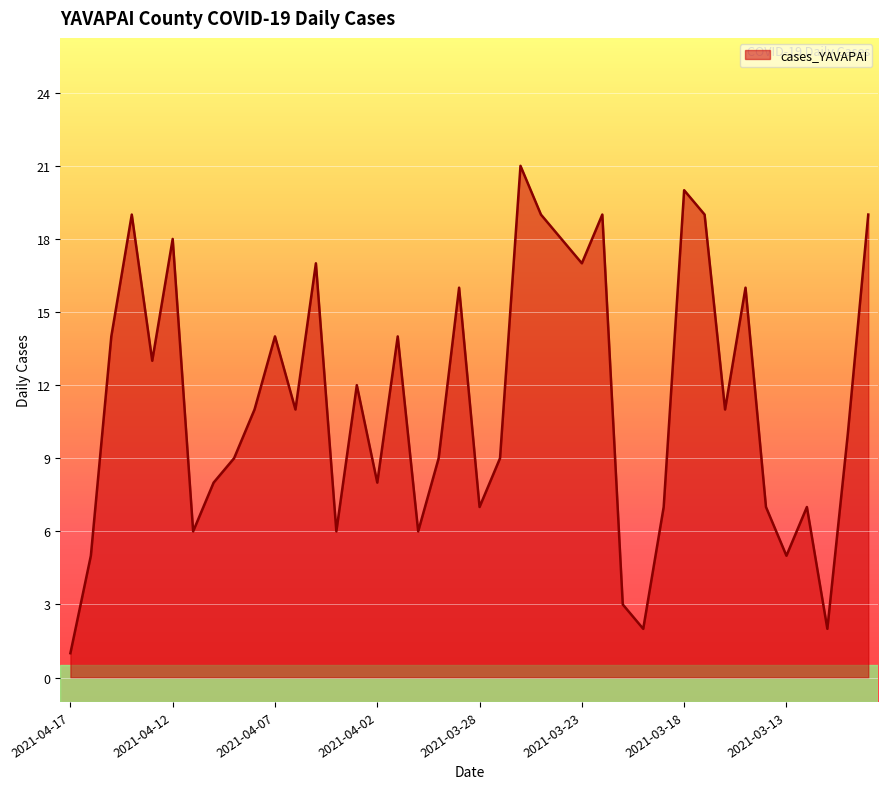

Does the chart display data point markers on the line(s)?

No